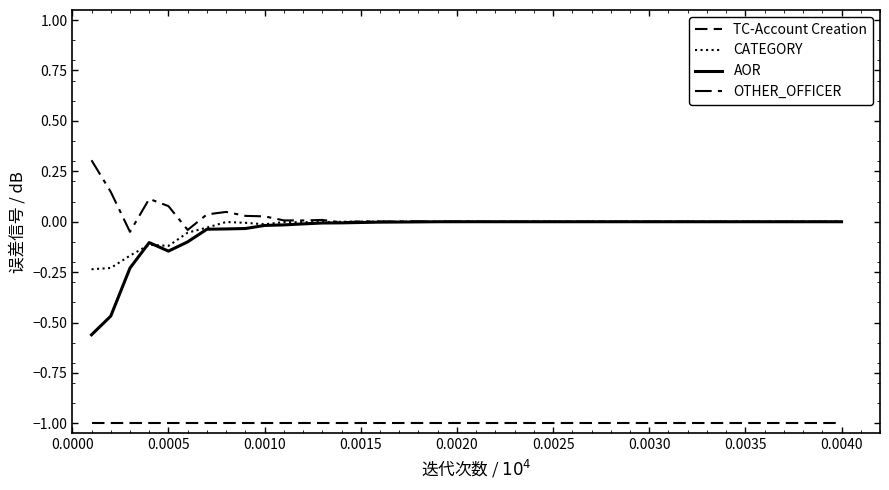

Does the chart have visible grid lines?

No